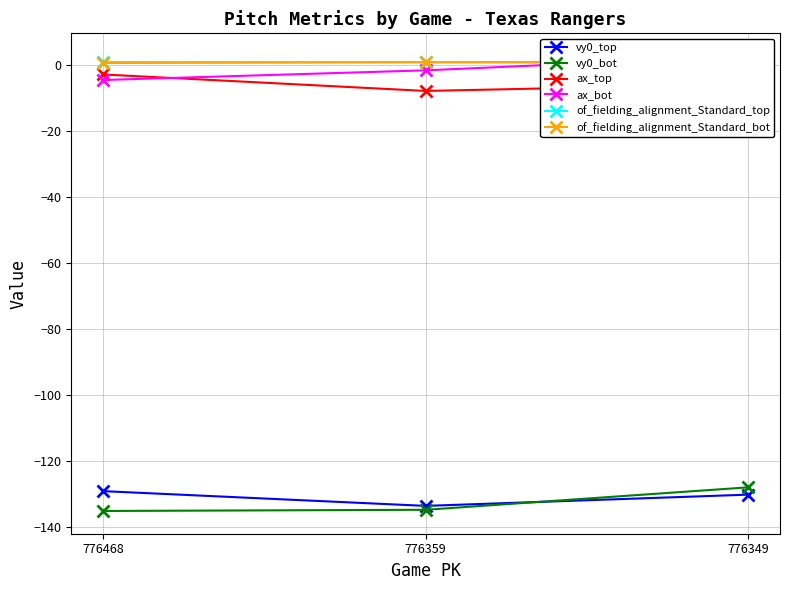

Which category has the highest value across all series?

776349